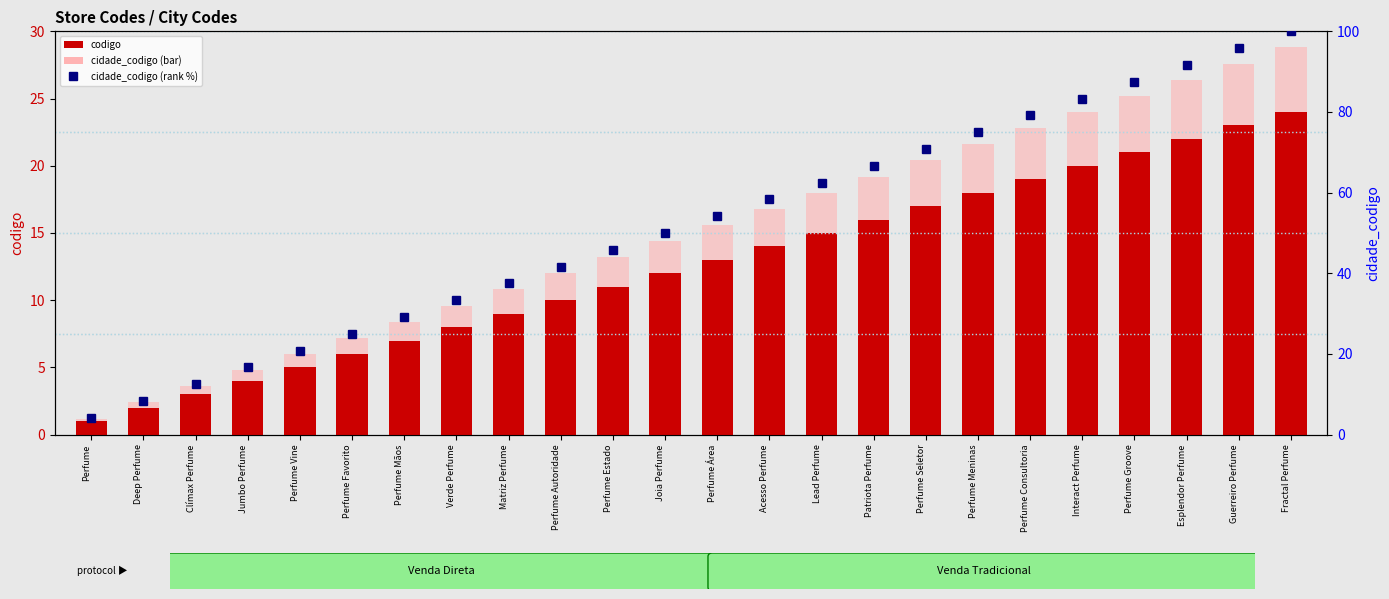

The chart shows a value of 37.5 at Matriz Perfume. True or false?

True